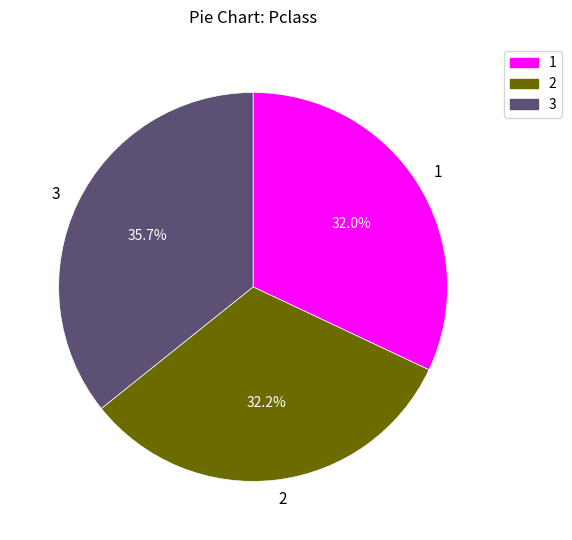

Which category has the biggest portion of the pie?

3